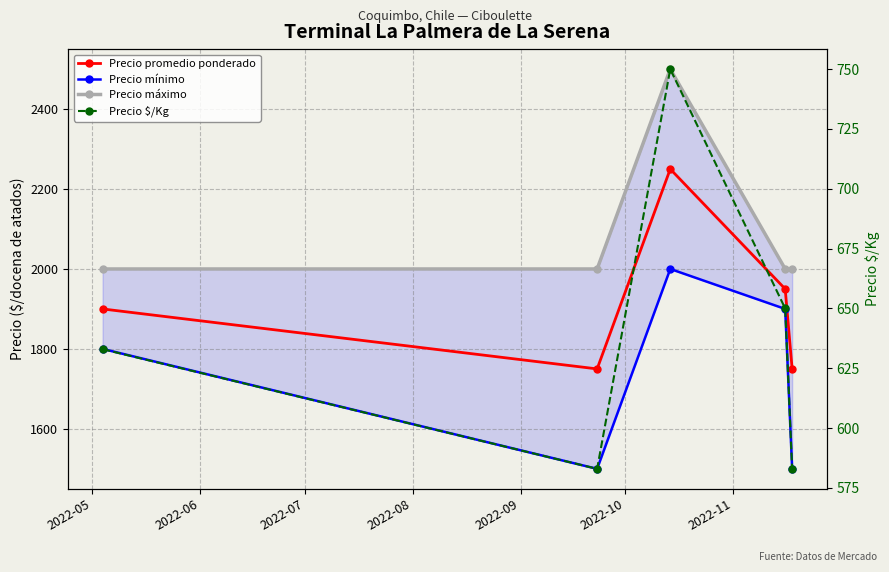

True or false: Precio $/Kg and Precio máximo cross at least once.

False